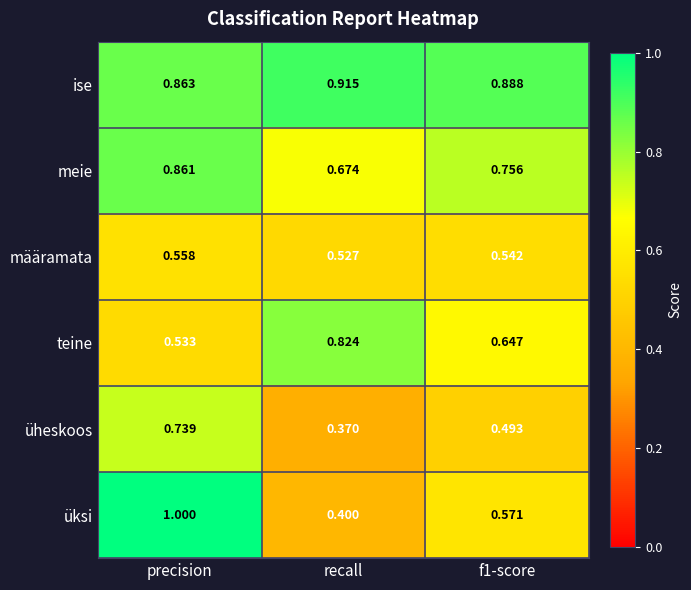

Where is ise nearest to the value 0?

precision